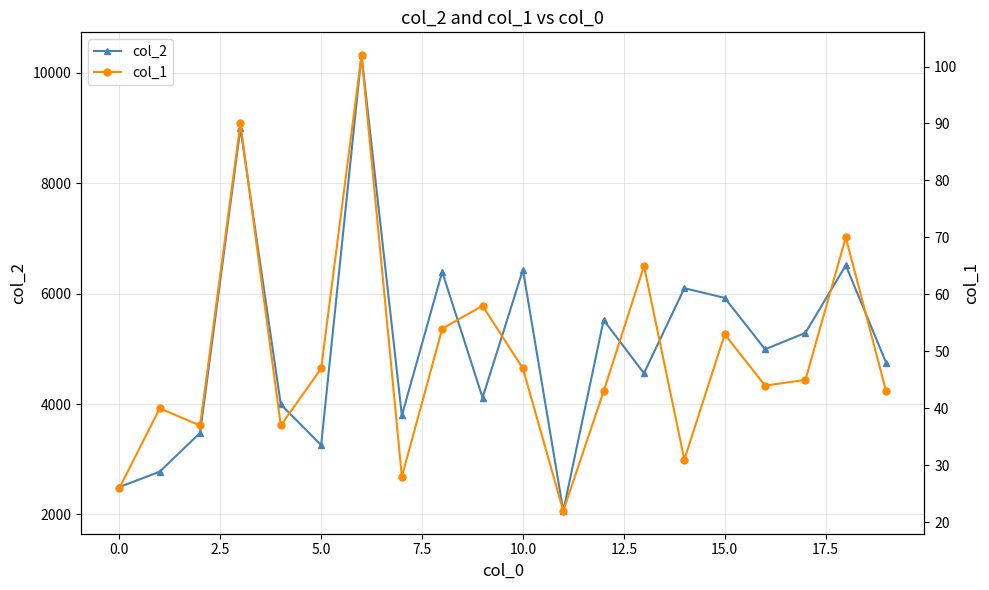

Is the value of col_1 at 19 greater than the value of col_2 at 10?

No